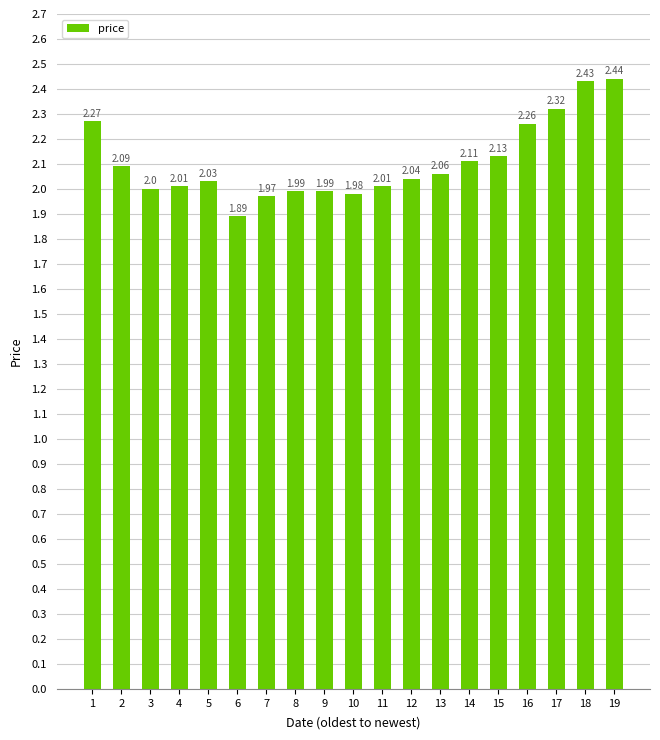

Is it true that the value at 15 is 3.2?

False